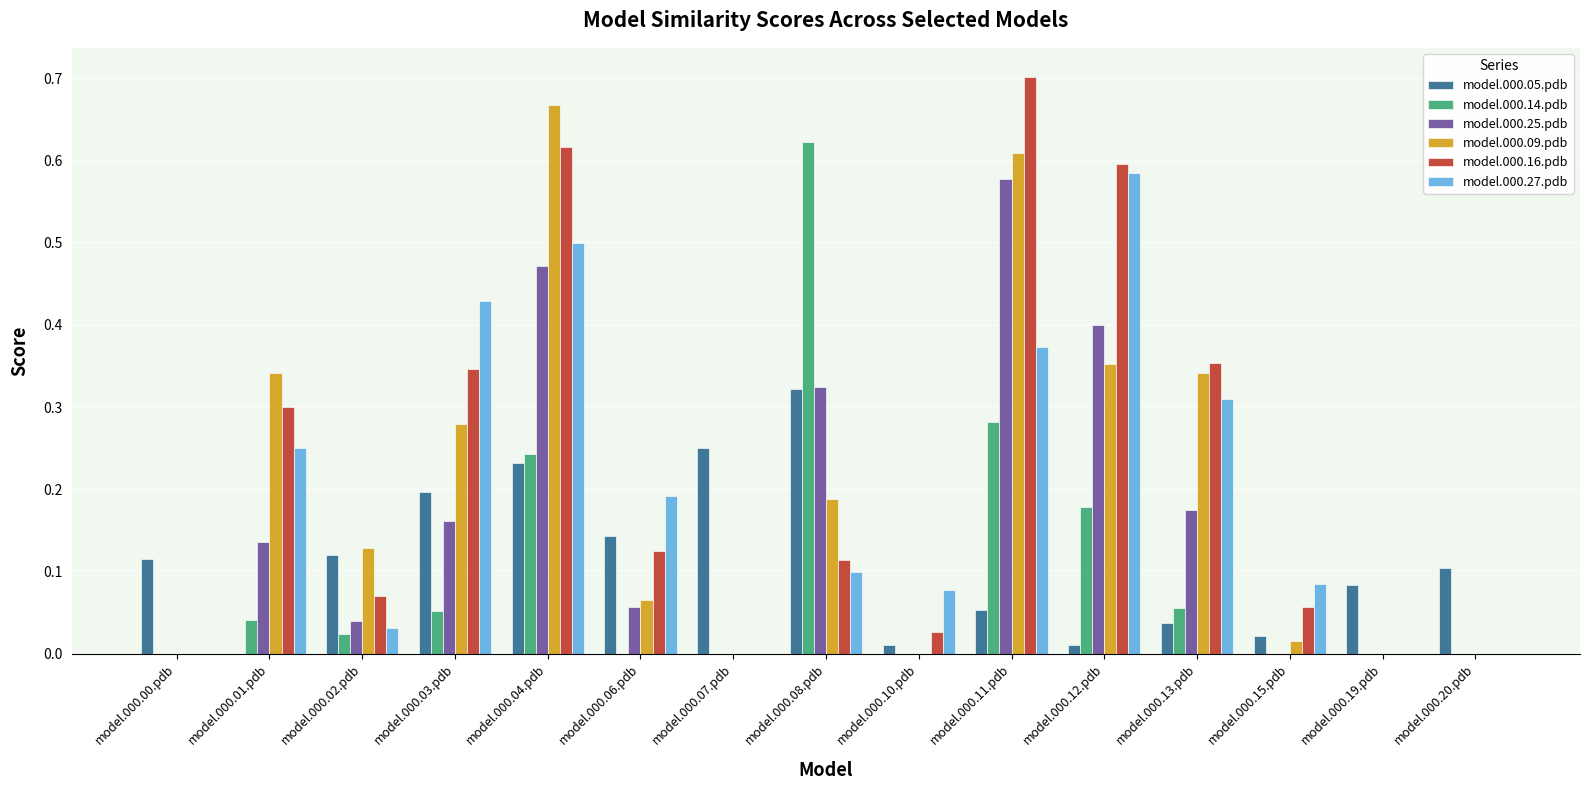

What is the sum of all model.000.27.pdb values?

2.9